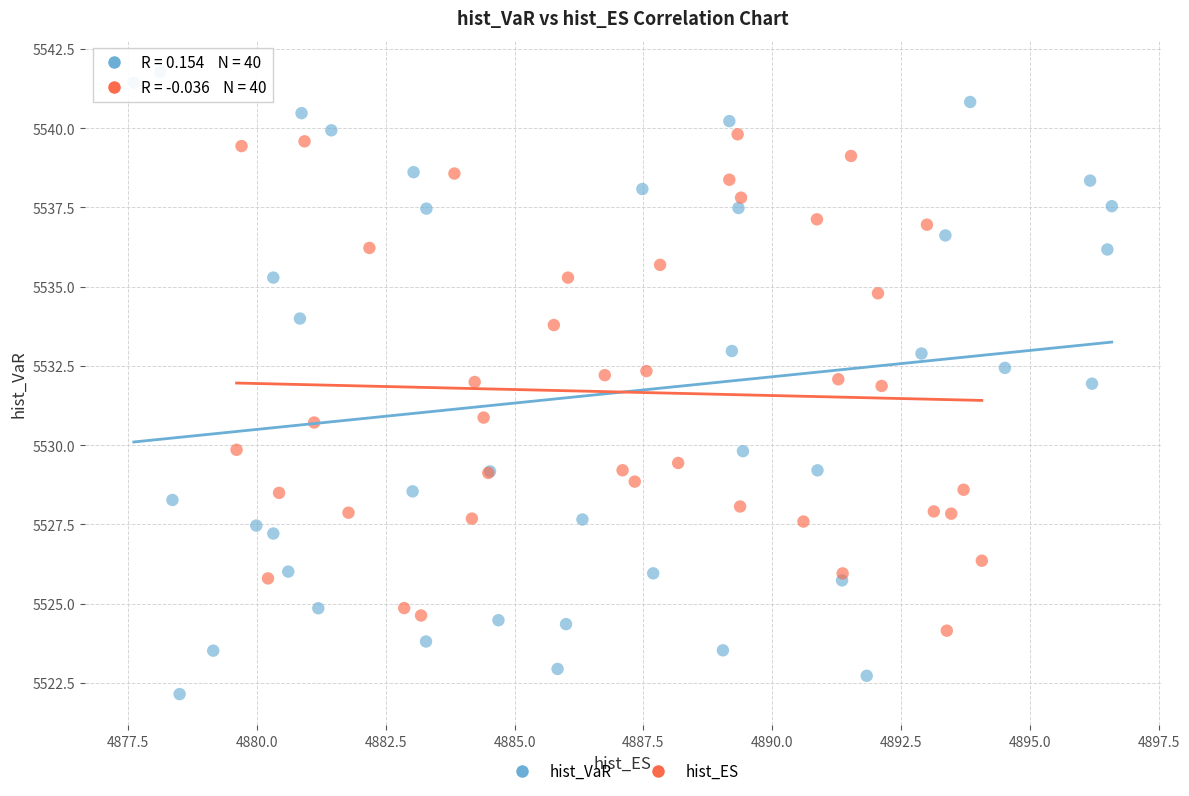

What are all the series names shown in the legend?

hist_VaR, hist_ES